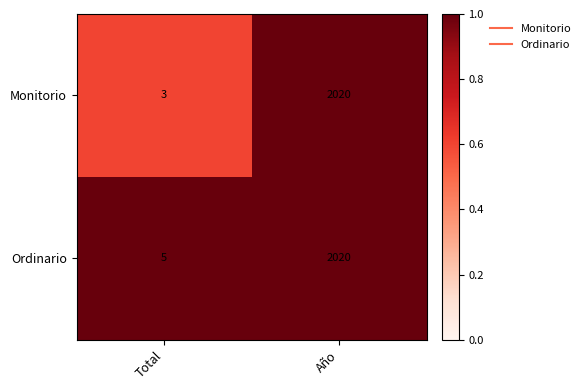

How many data points does each series have?

2